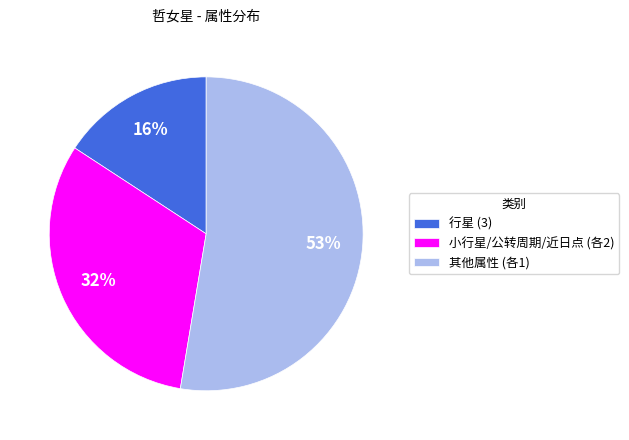

Is there any slice that represents more than half of the pie?

Yes